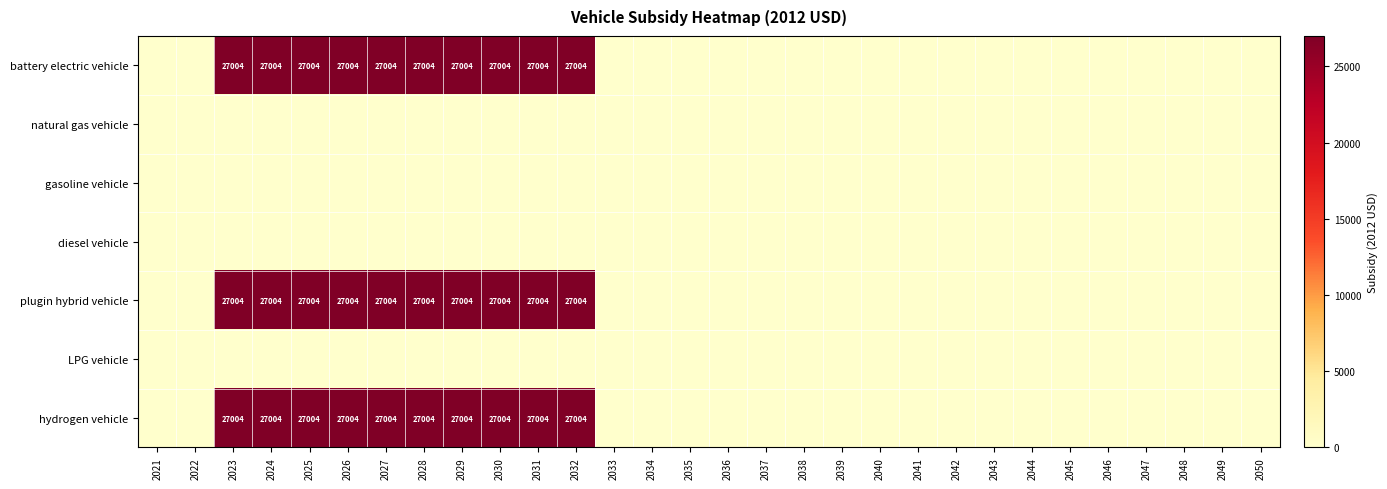

Is it true that plugin hybrid vehicle equals 27004 at 2027?

True